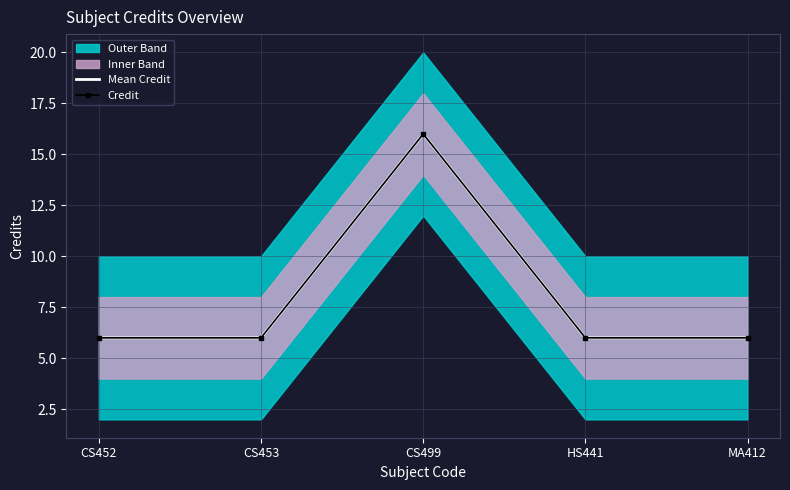

What is the difference between the maximum and minimum values in the Mean Credit series?

10